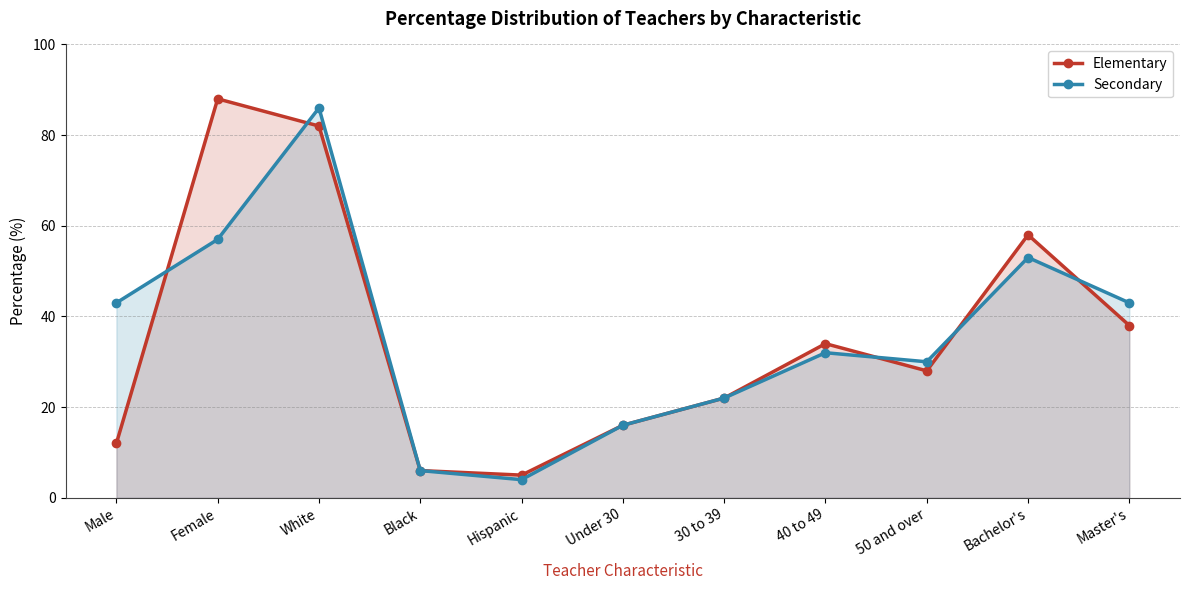

What is the label of the 4th point from the left?

Black